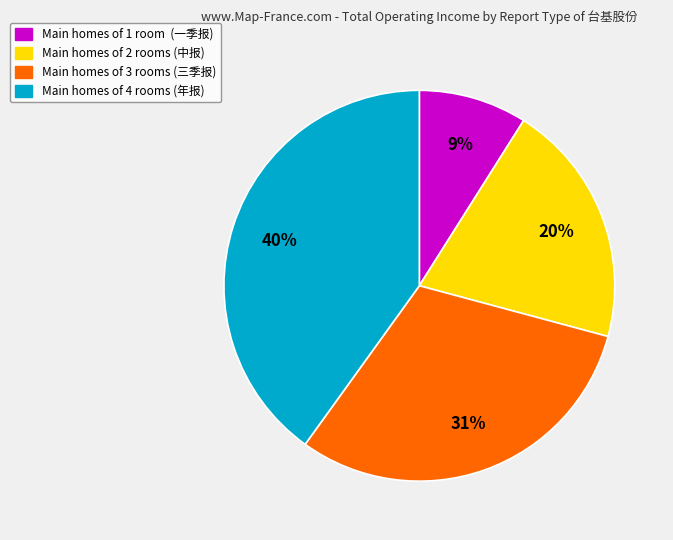

Does any single category account for the majority?

No